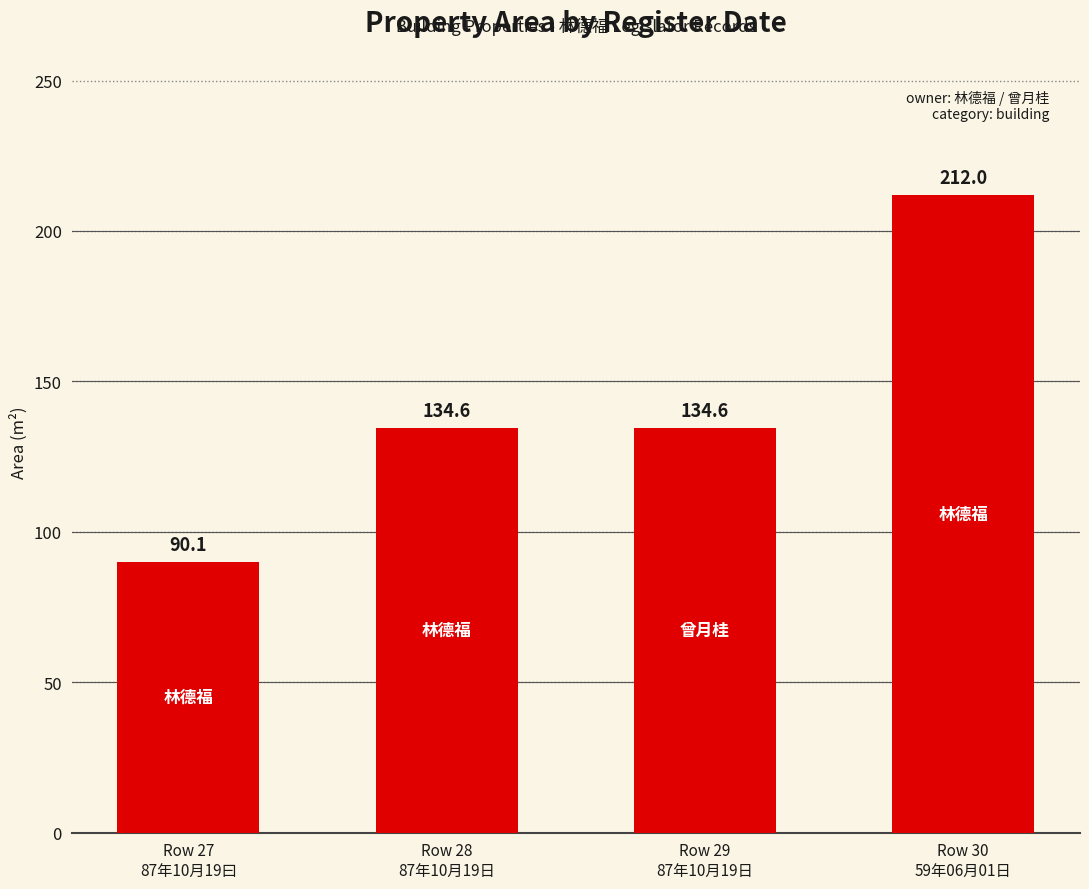

What is the label of the 1st bar from the right?

Row 30
59年06月01日